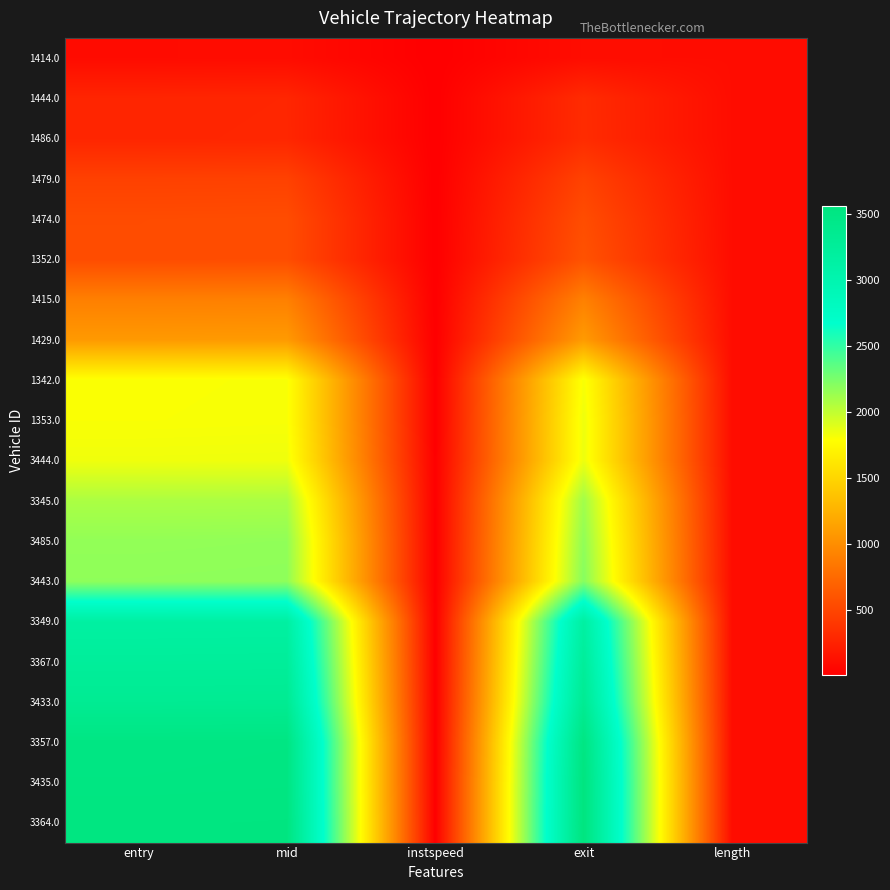

What is the maximum value shown in the chart?

3563.0